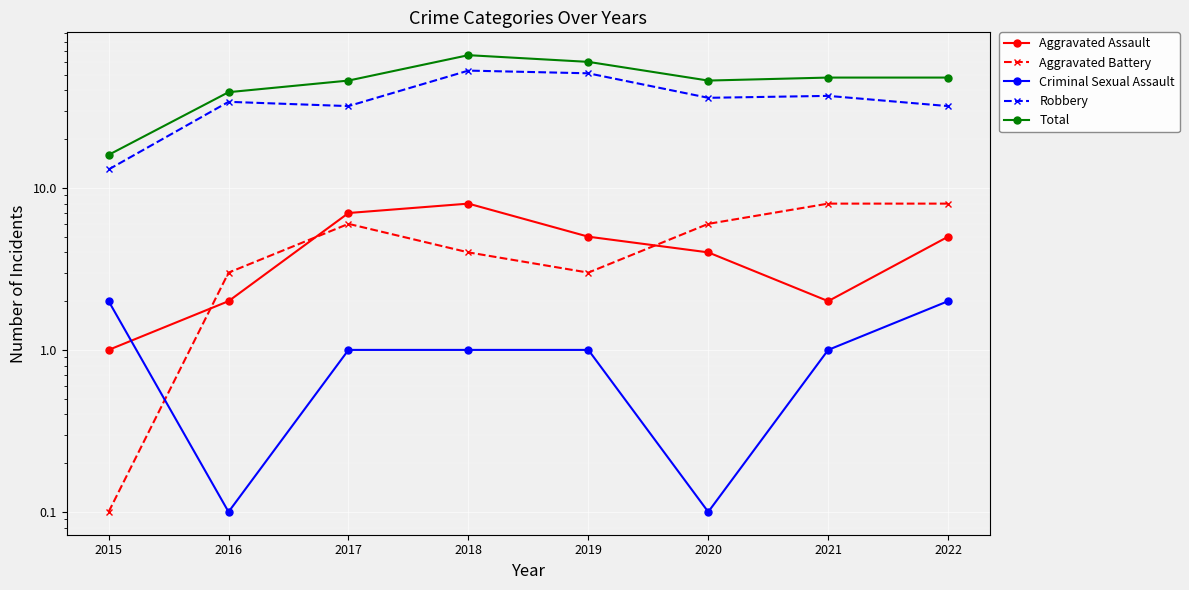

What is the spread (max minus min) of values at 2021?

47.0